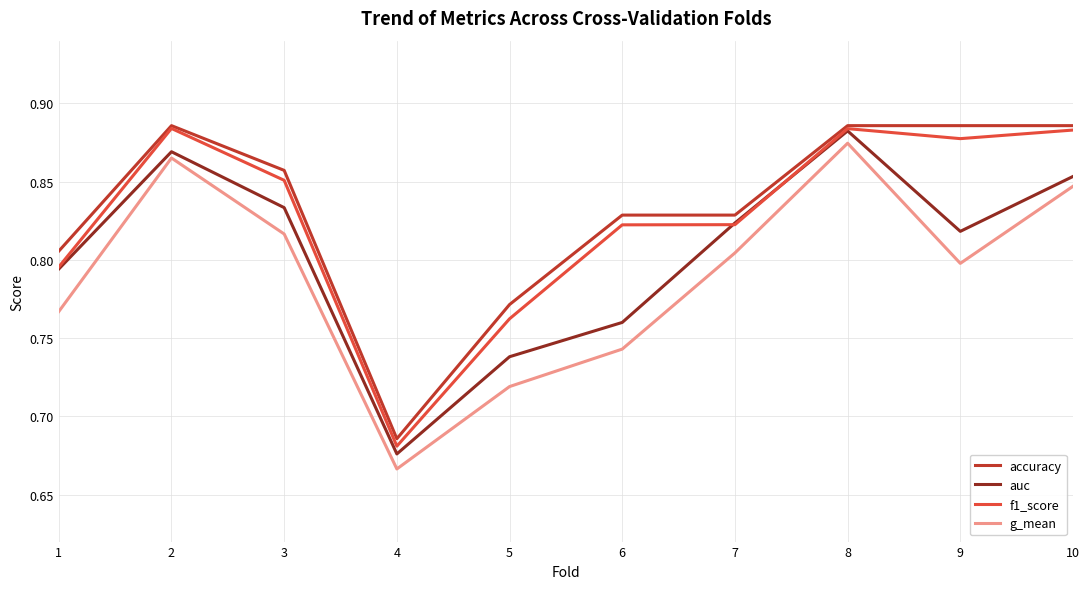

At which category does the chart reach its minimum across all series?

4